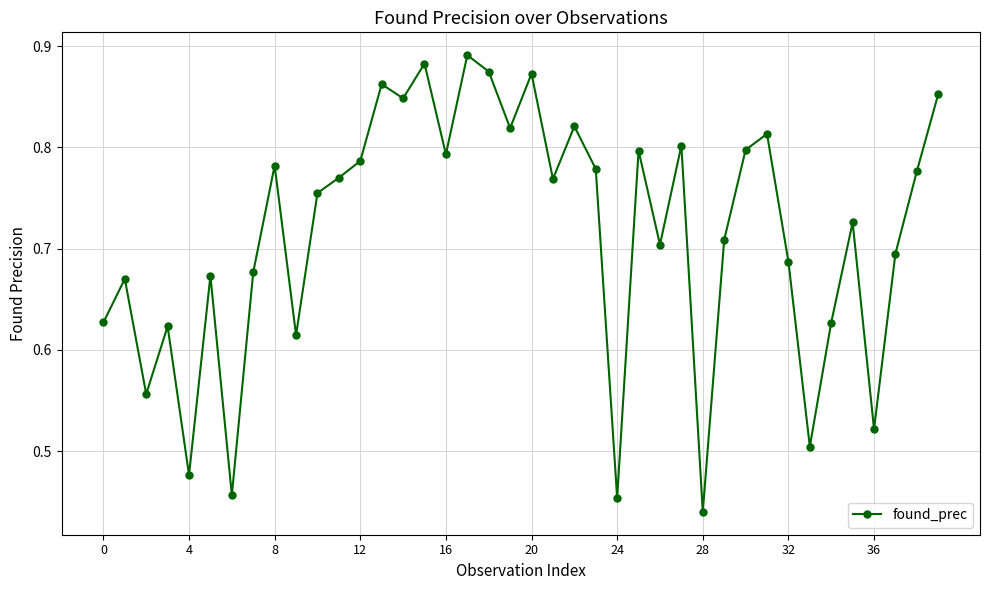

How many interior local valleys (lower than both neighbors) does the data have?

13